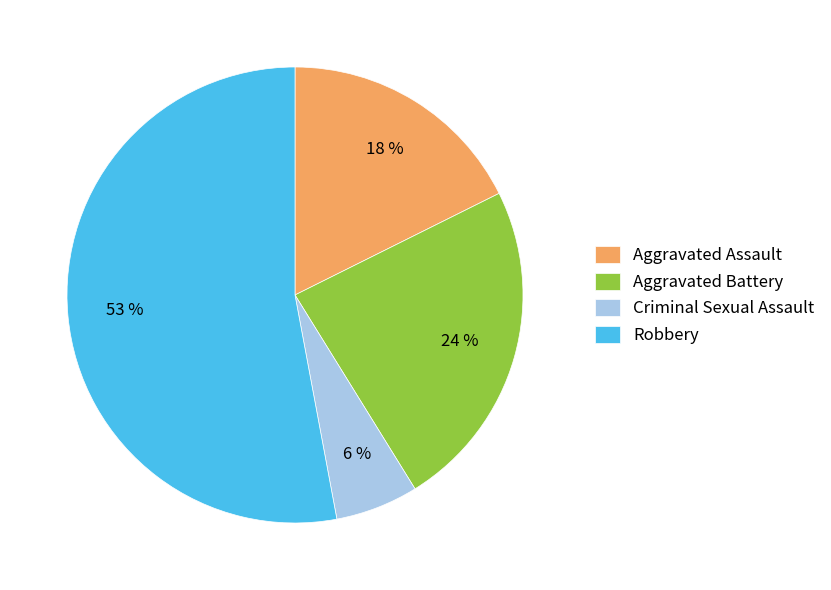

Is the sum of Criminal Sexual Assault and Aggravated Battery greater than half?

No